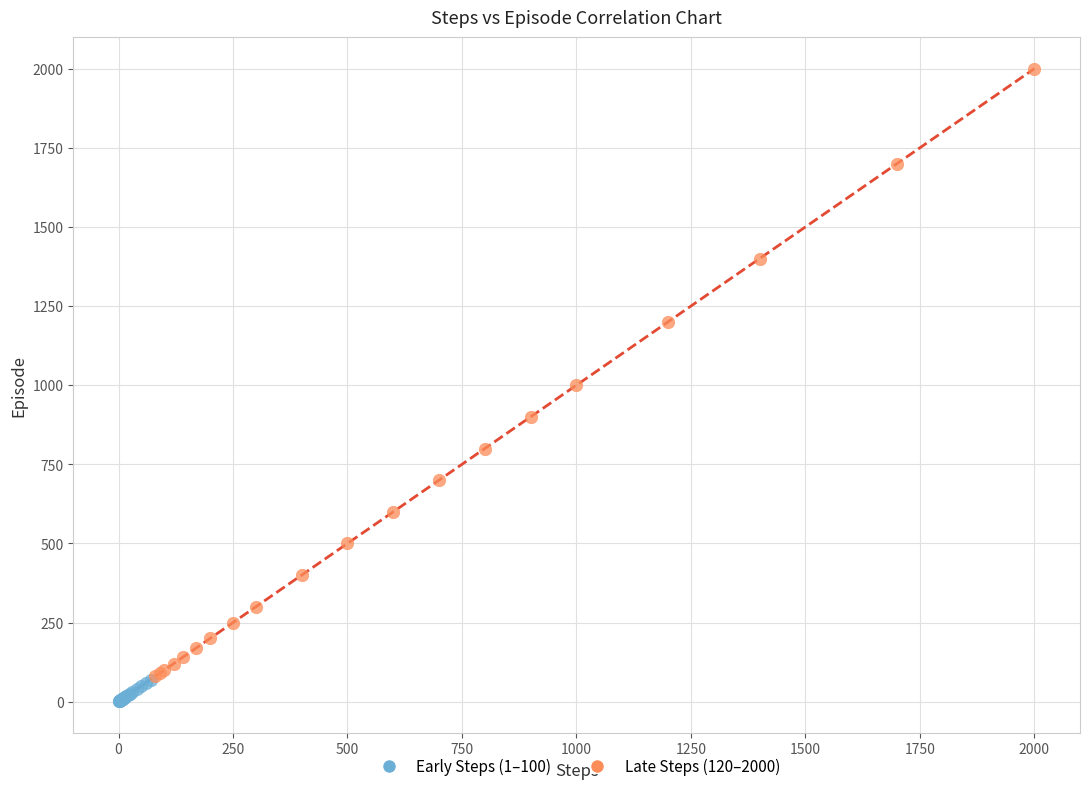

Which series has the widest spread of Y values?

Late Steps (120–2000)